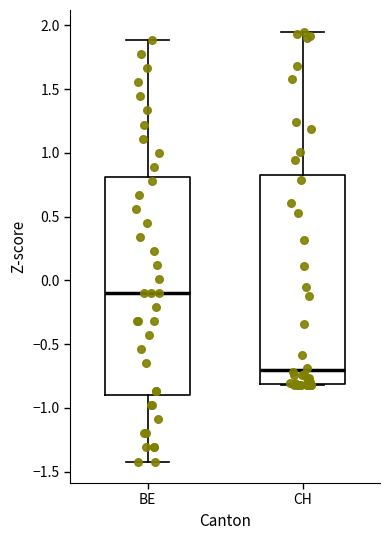

Reading left to right, transcribe this box plot: for each box, give where its median line is, the range the box spans, and where its two whiskers end, as read against the y-axis. The values are not printed on the chart, so give them approximately, as read against the axis.

BE: median -0.10, box -0.90 to 0.80, whiskers -1.40 to 1.90
CH: median -0.70, box -0.80 to 0.85, whiskers -0.80 to 1.95